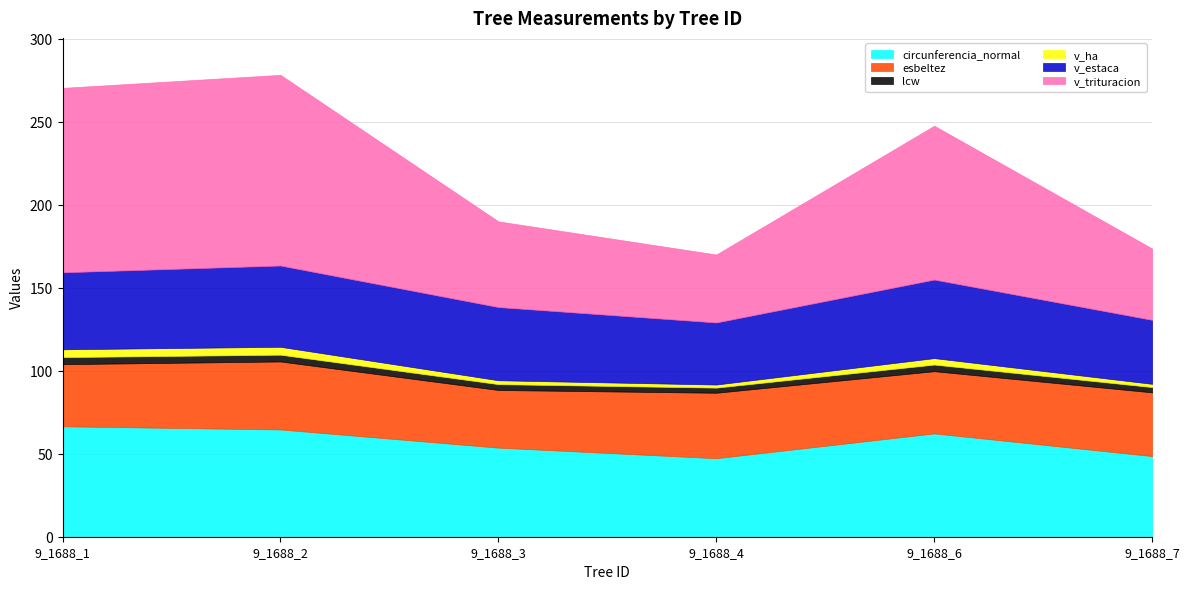

At how many categories does at least one series exceed 64?

3